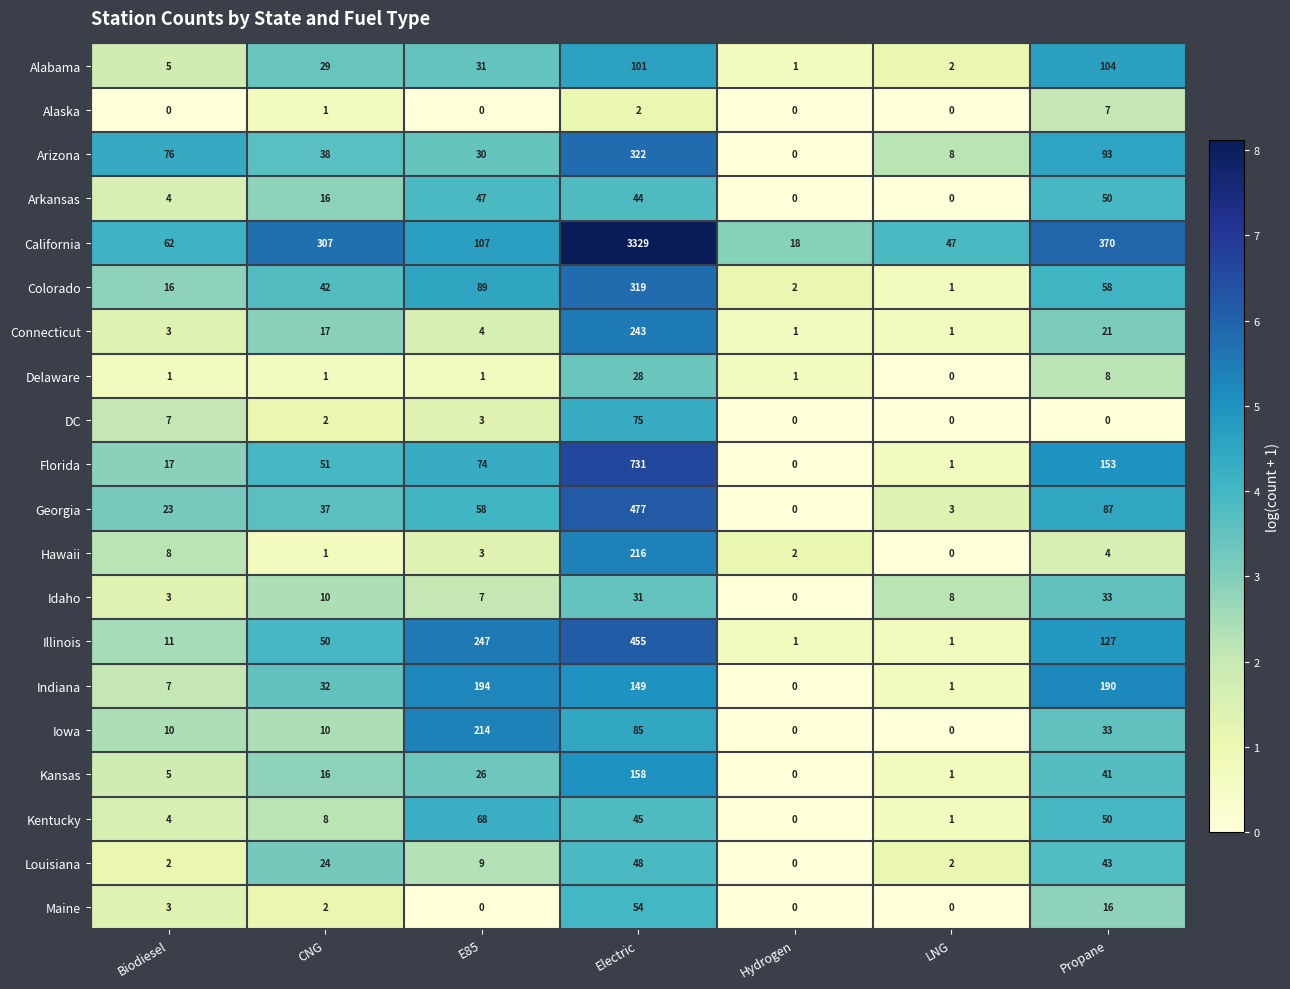

What is the sum of all DC values?

87